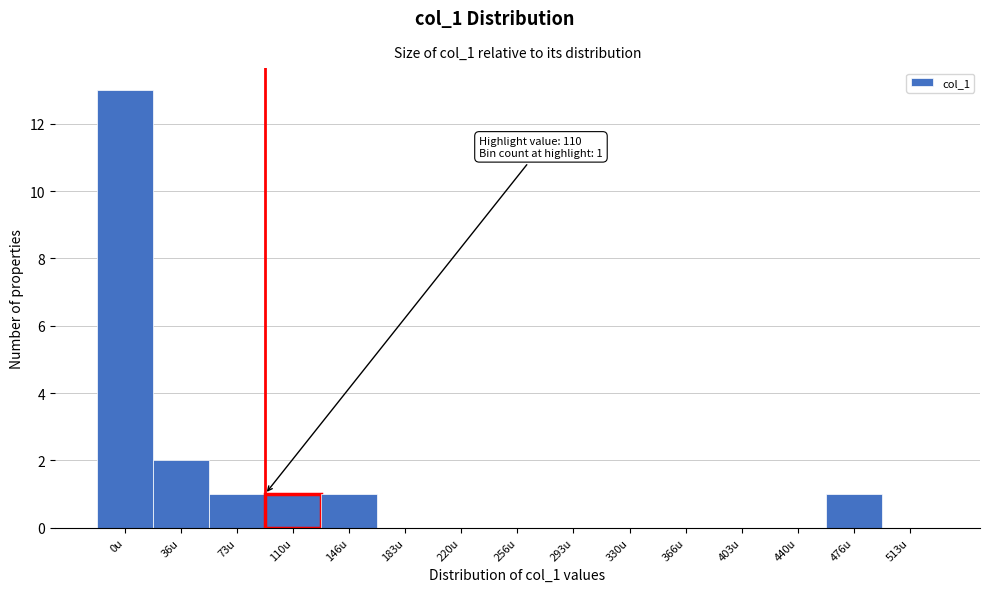

Reading right to left, what are all the values shown in this chart?

513u=0	476u=1	440u=0	403u=0	366u=0	330u=0	293u=0	256u=0	220u=0	183u=0	146u=1	110u=1	73u=1	36u=2	0u=13